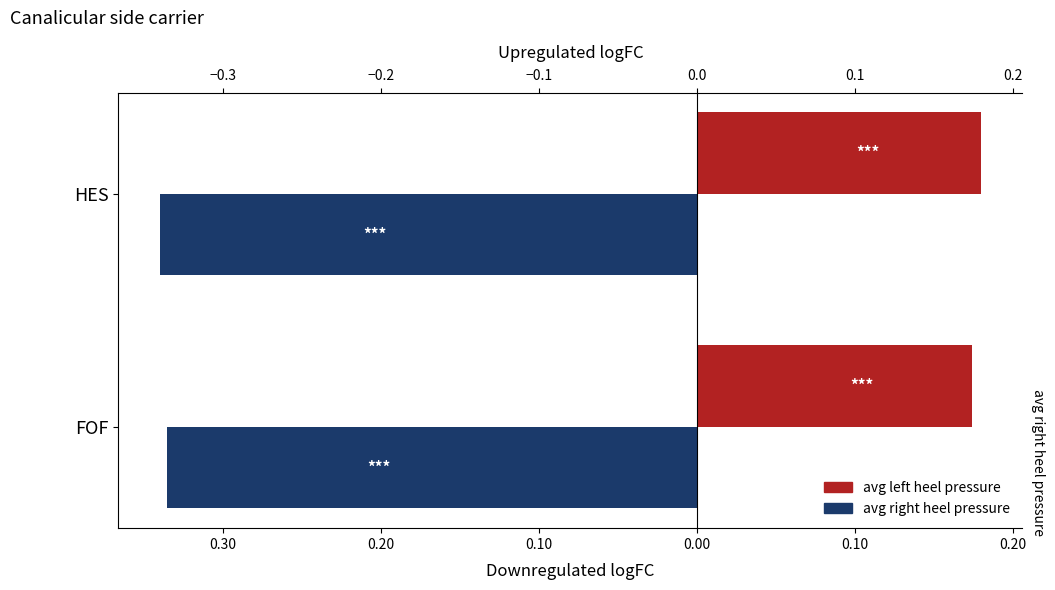

The avg left heel pressure series shows 0.3 at HES. True or false?

False